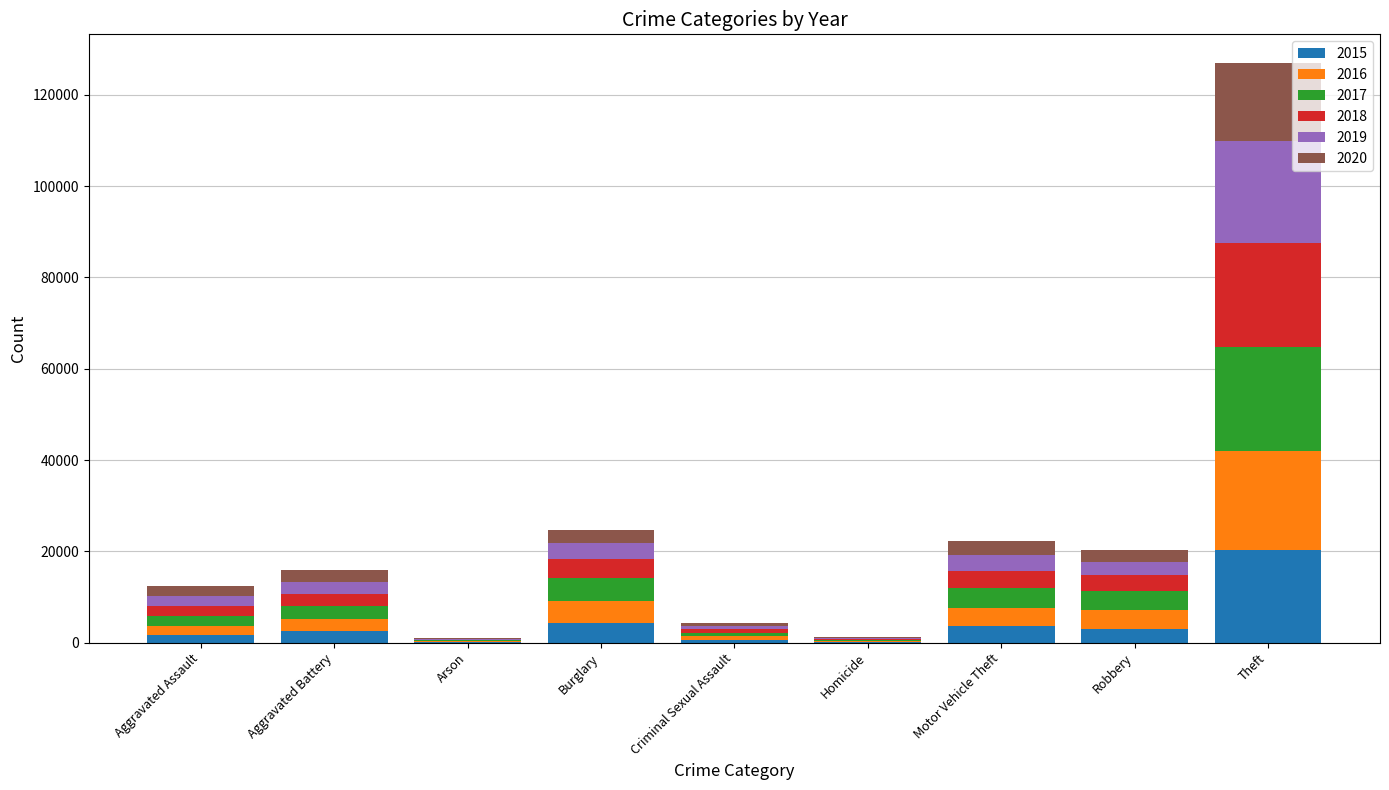

What is the total value across all series at Motor Vehicle Theft?

22341